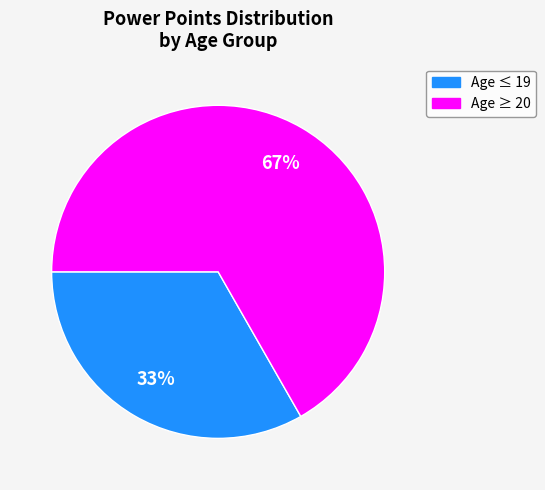

How many segments does this pie chart have?

2